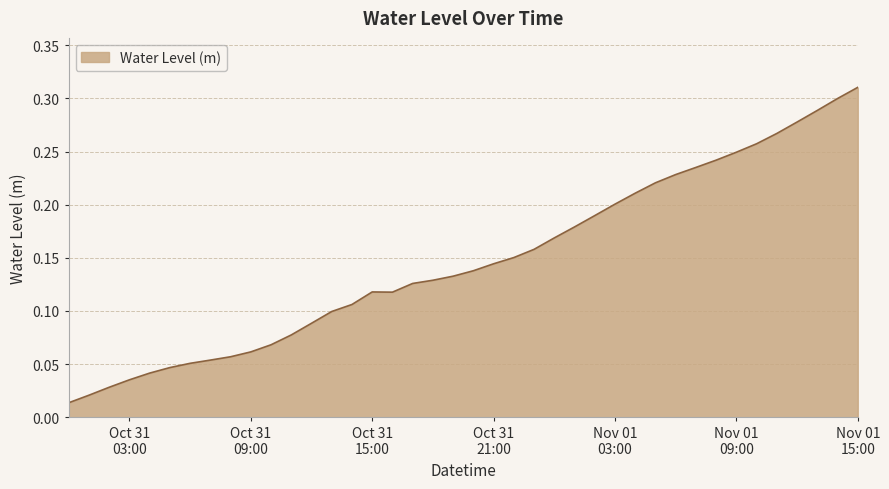

What is the label of the 19th point from the left?

2024-10-31 18:00:00